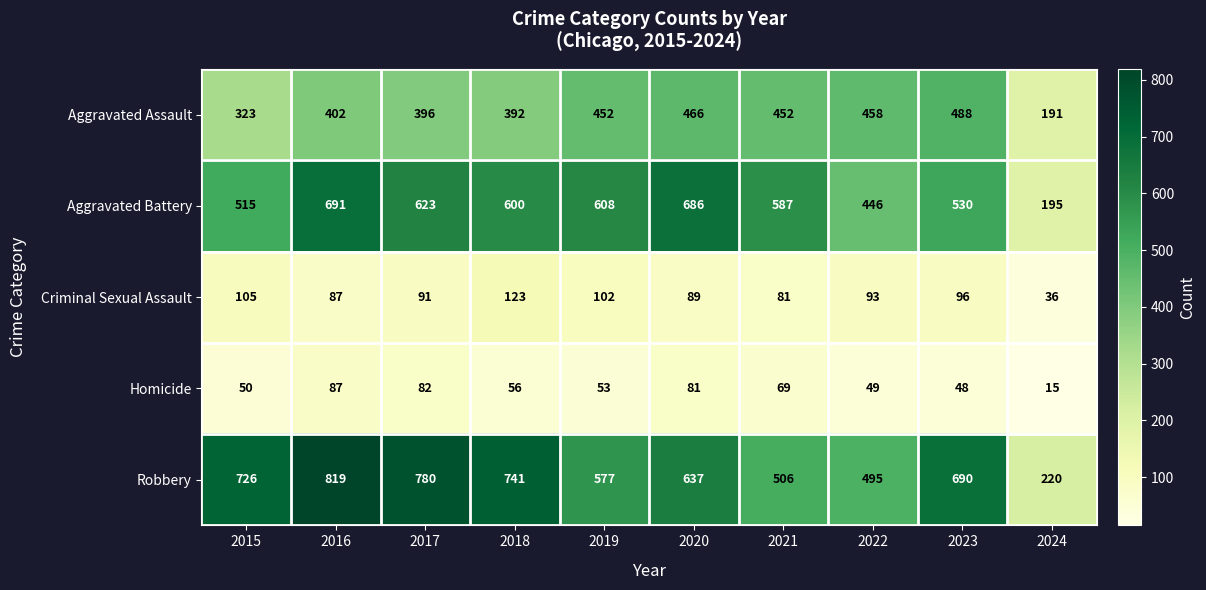

Is it true that Criminal Sexual Assault equals 134 at 2017?

False